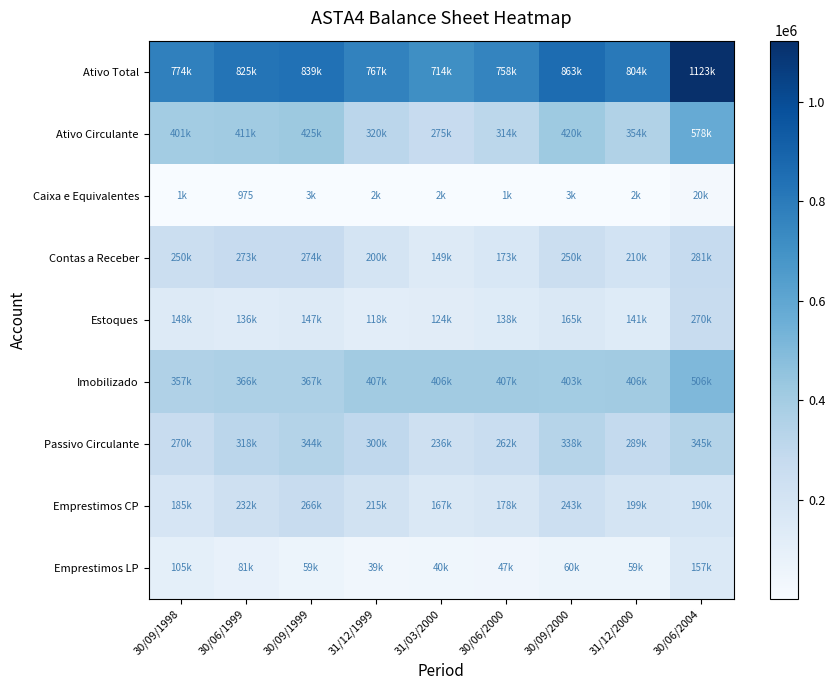

Where is Caixa e Equivalentes nearest to the value 10404?

30/09/1999